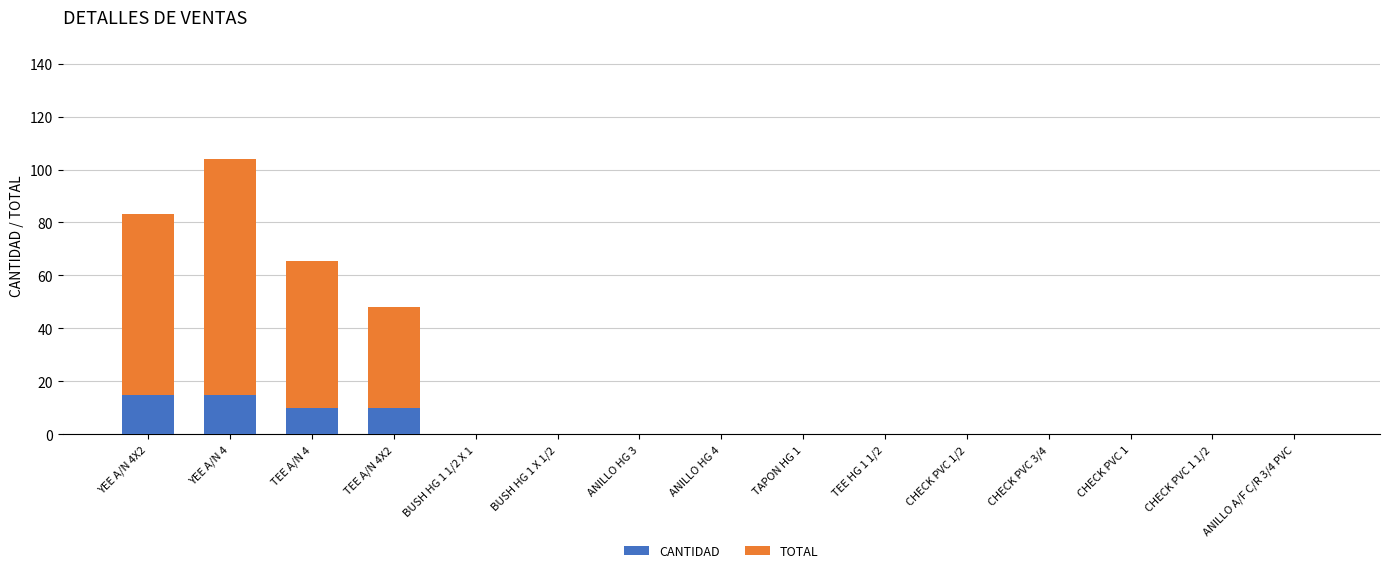

At which category is the sum across all series the highest?

YEE A/N 4